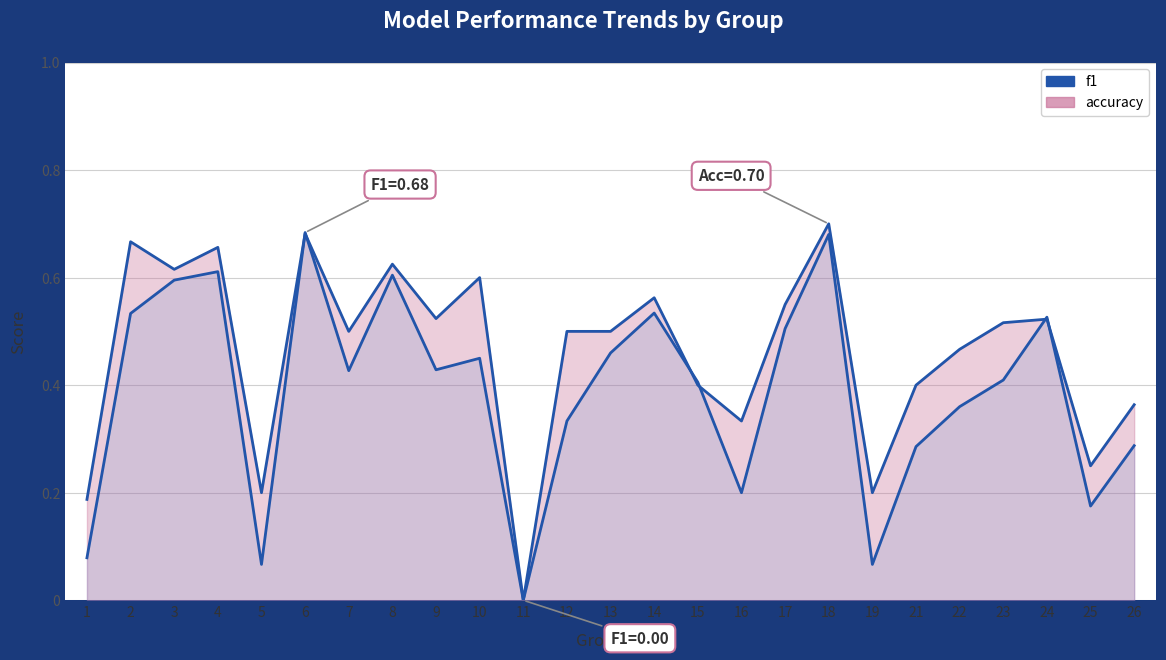

At which category is the sum across all series the highest?

18